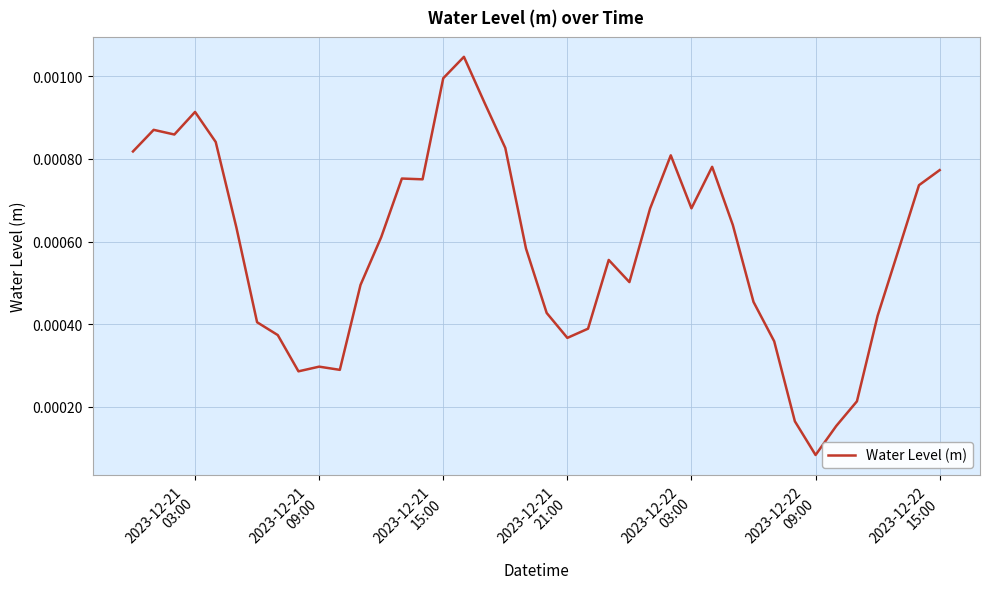

Does the chart have visible grid lines?

Yes